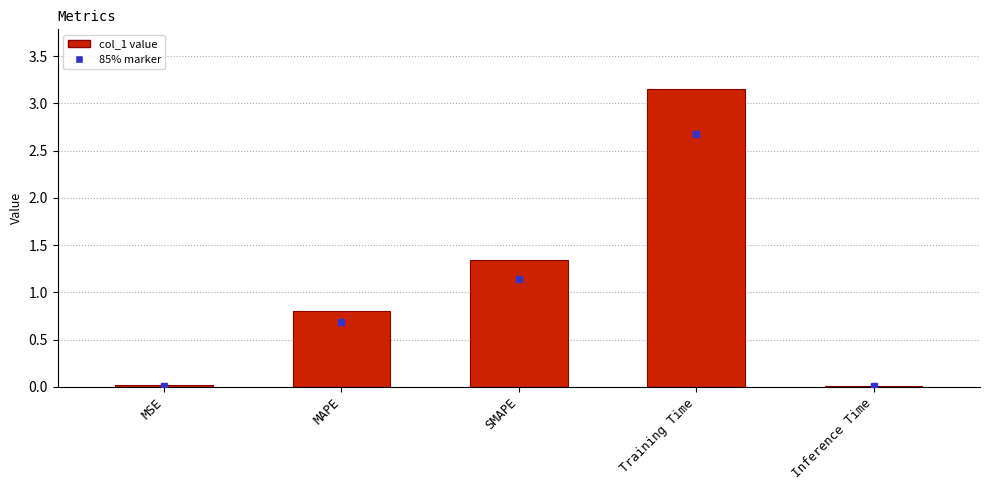

What is the sum of all values?

5.3